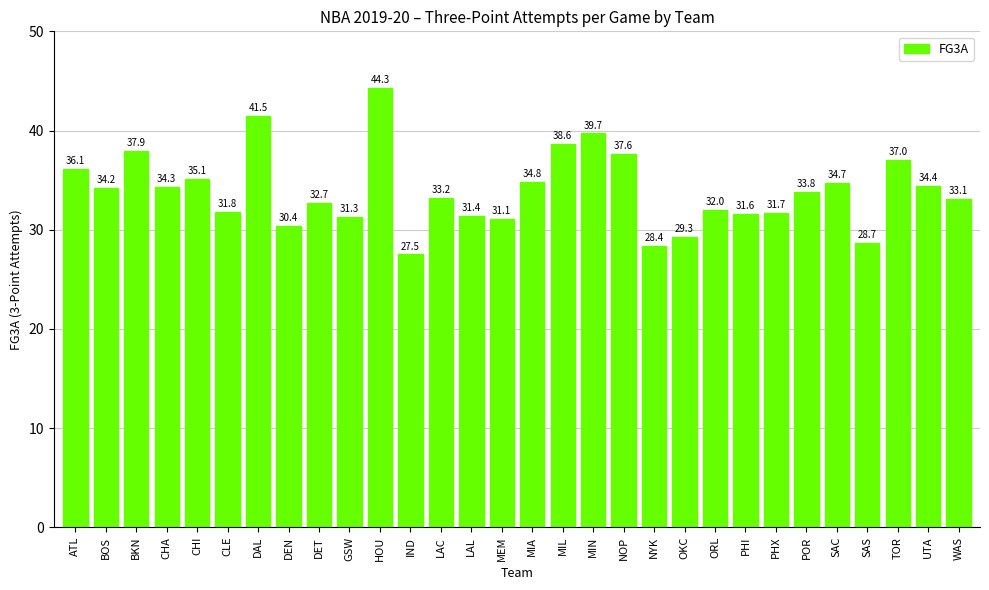

Does the chart contain stacked bars?

No